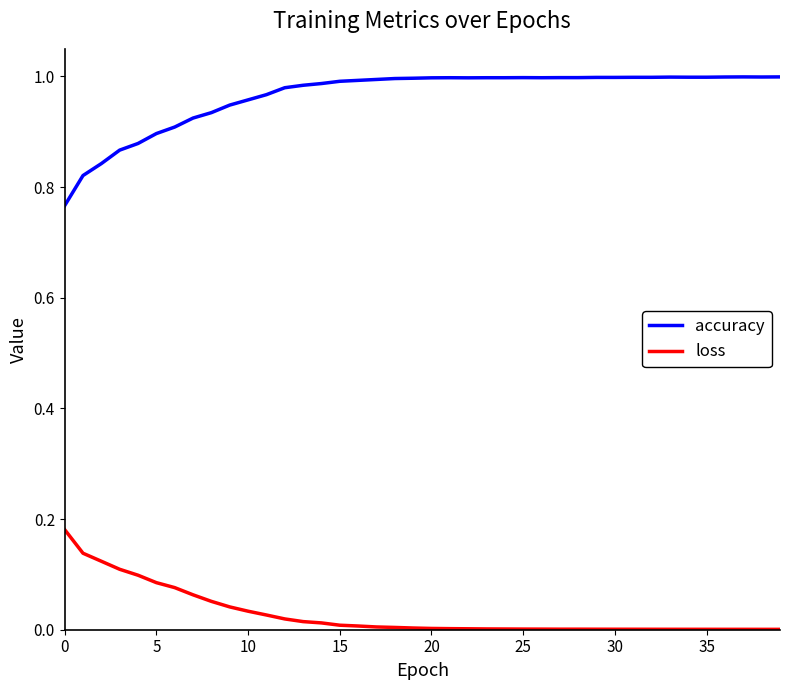

True or false: accuracy and loss cross at least once.

False